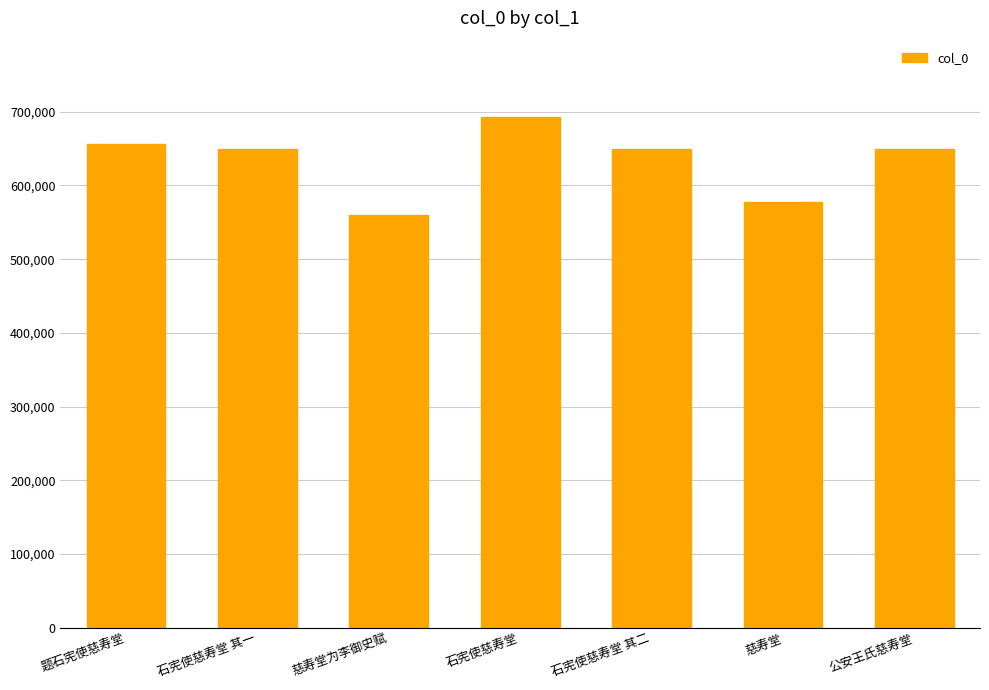

The chart shows a value of 391772 at 题石宪使慈寿堂. True or false?

False